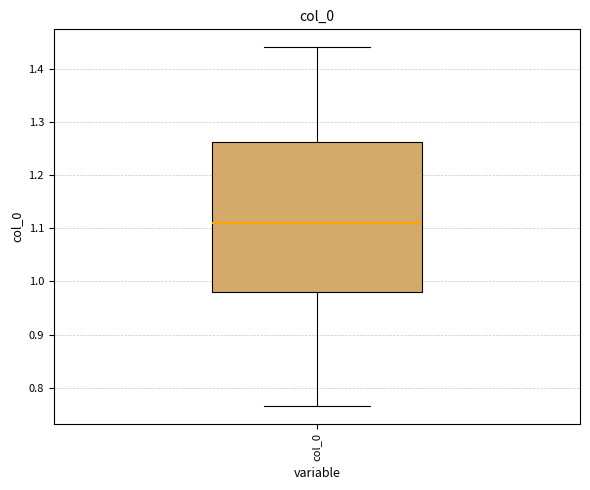

Read this box plot against the y-axis: the position of the median line, the range covered by the box, and the ends of both whiskers. The values are not printed on the chart, so give them approximately, as read against the axis.

median 1.11, box 0.98 to 1.26, whiskers 0.77 to 1.44